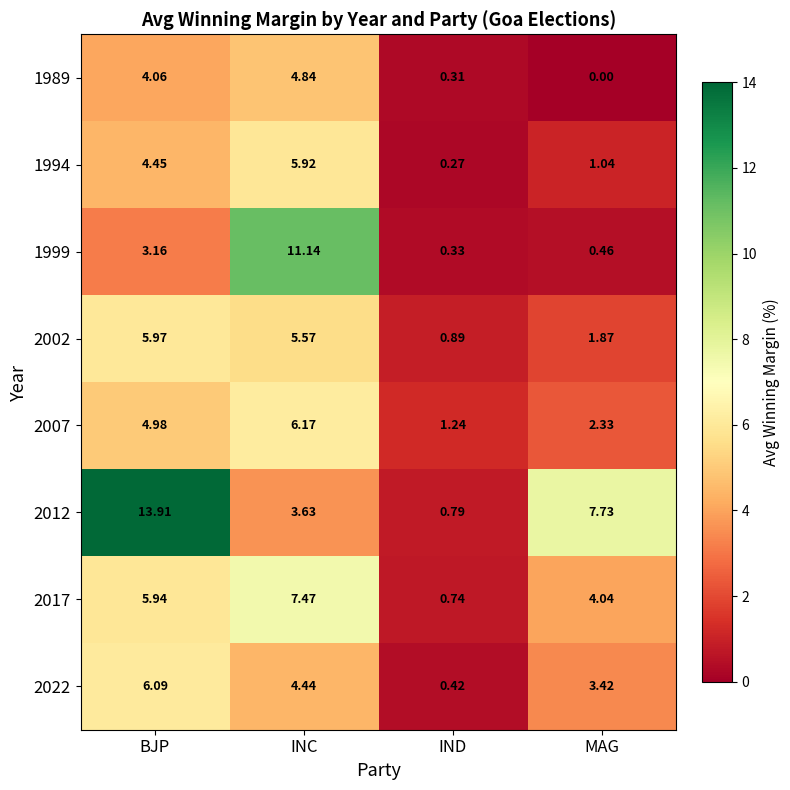

Is the value of 2022 at MAG greater than the value of 2017 at INC?

No